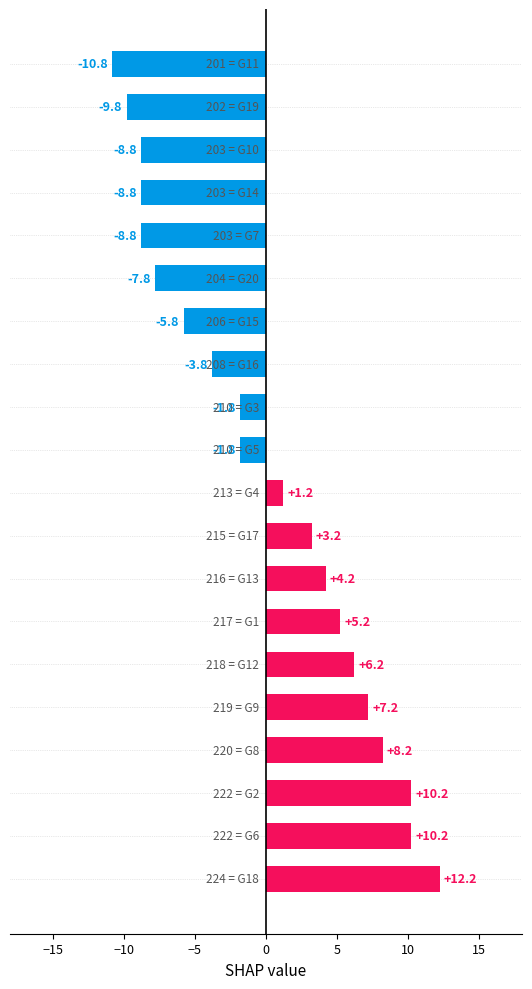

What is the minimum value shown in the chart?

-10.8